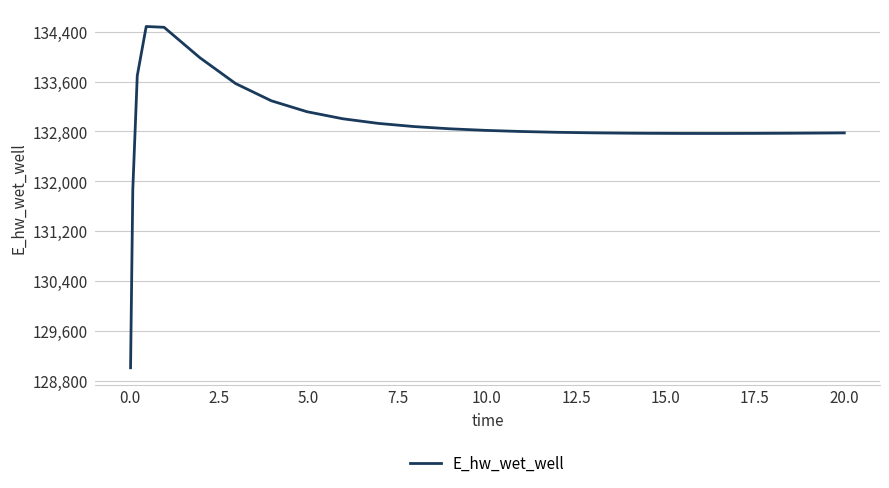

What is the greatest value displayed?

134481.2